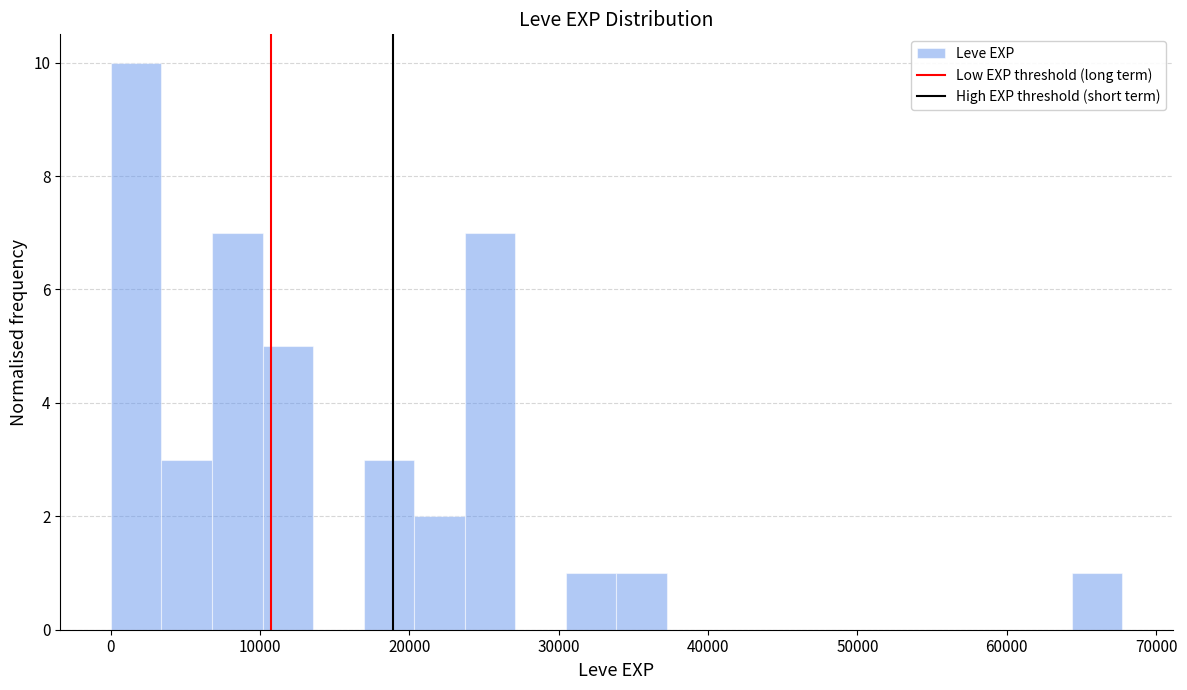

Around what value on the x-axis is the tallest bar? Give the approximate position of its centre, as read against the axis.

2000